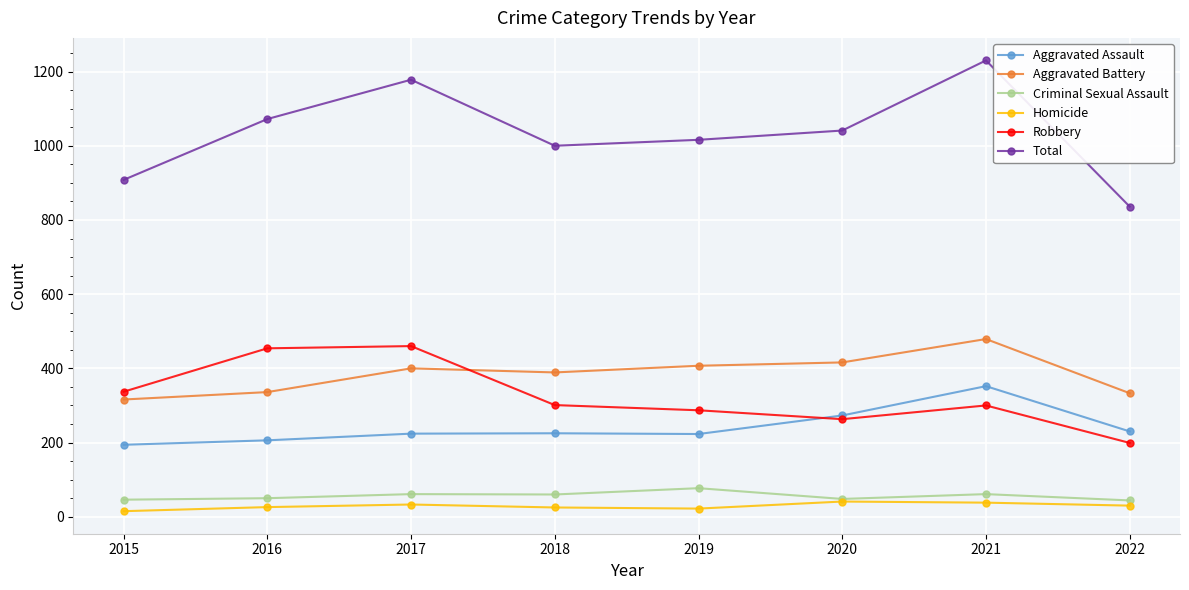

Which series has the largest total across all categories?

Total